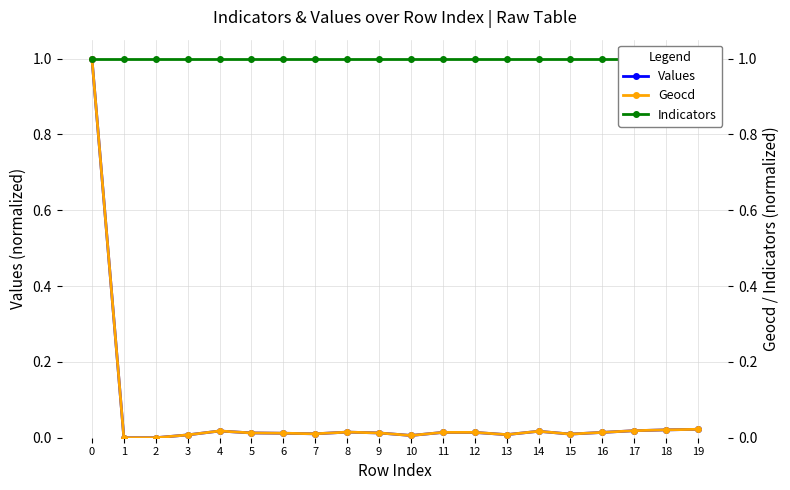

How many categories are shown in the chart?

20